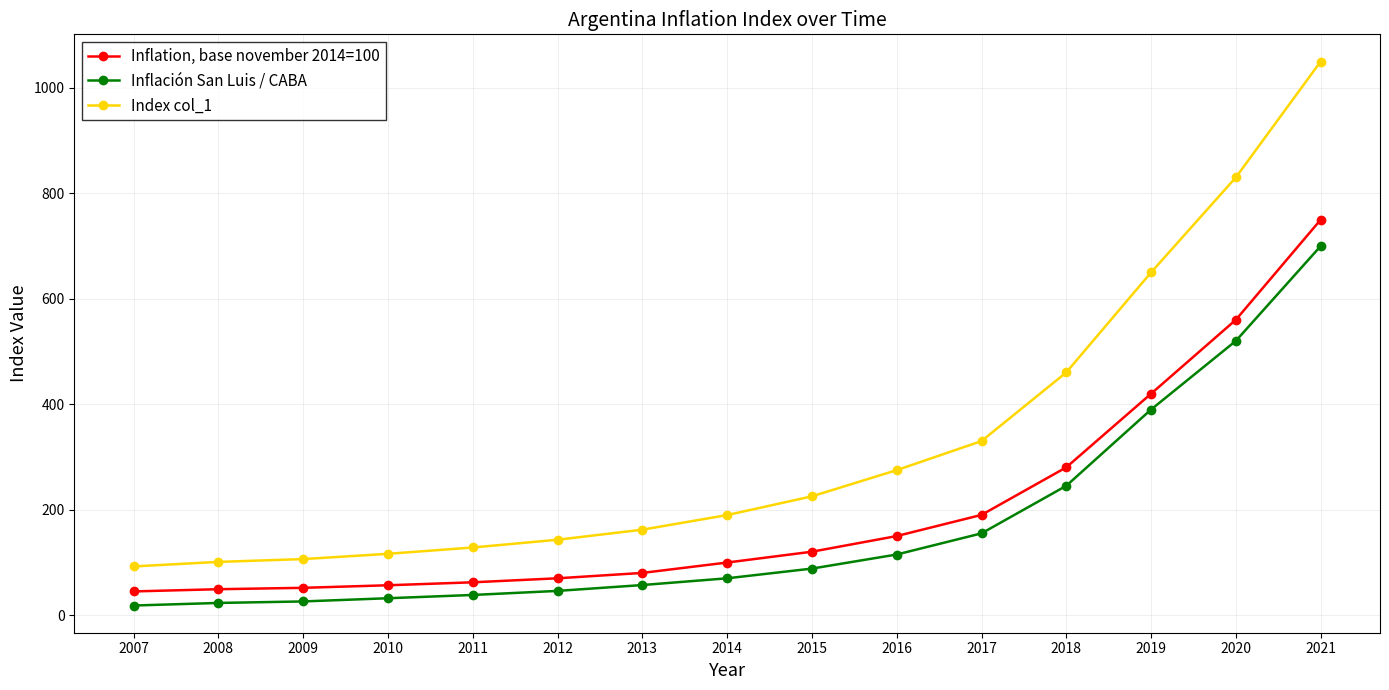

True or false: Inflación San Luis / CABA and Index col_1 cross at least once.

False